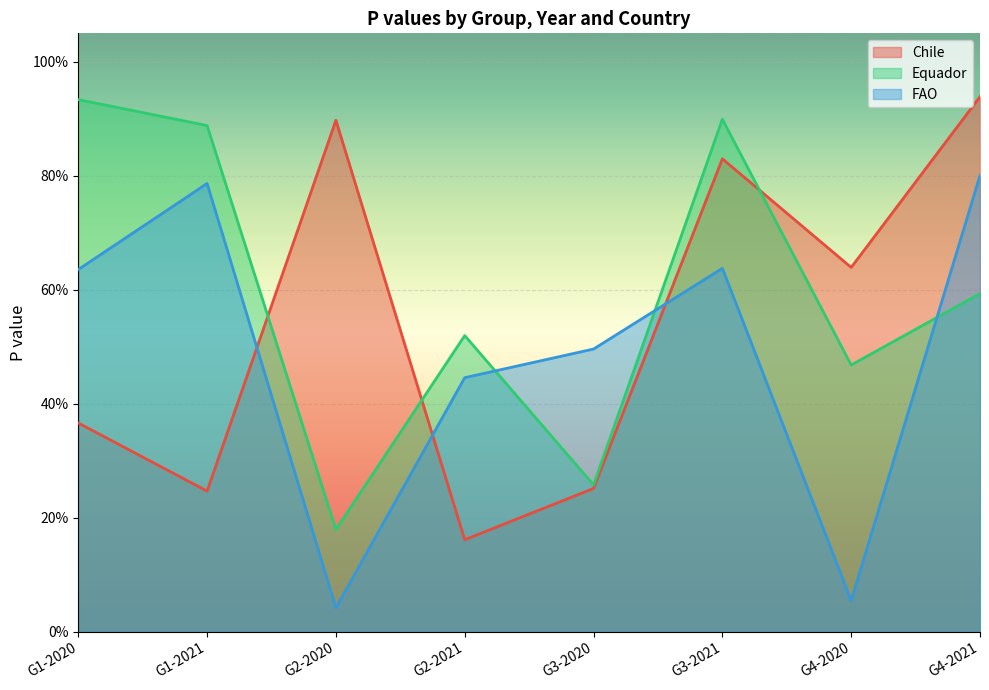

How many lines are shown in the chart?

3